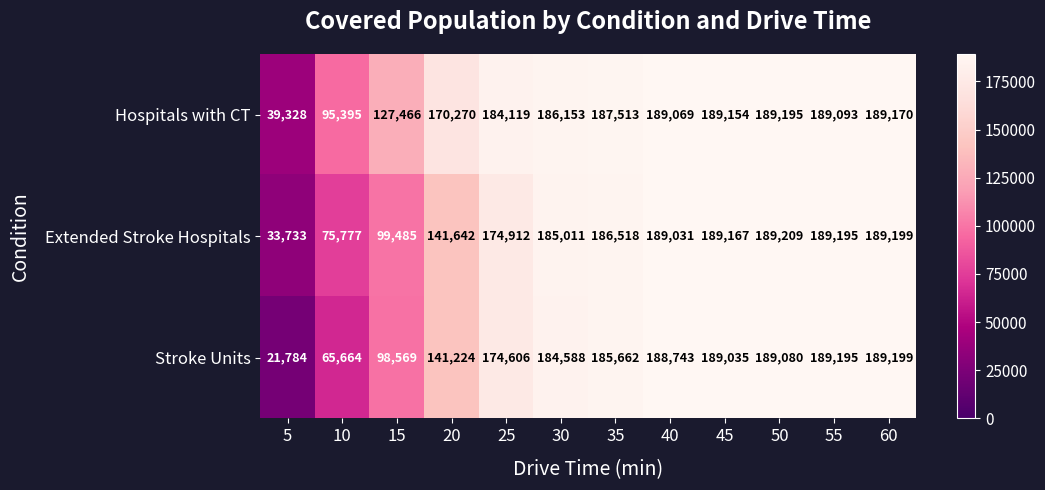

At how many categories does at least one series exceed 131421?

9